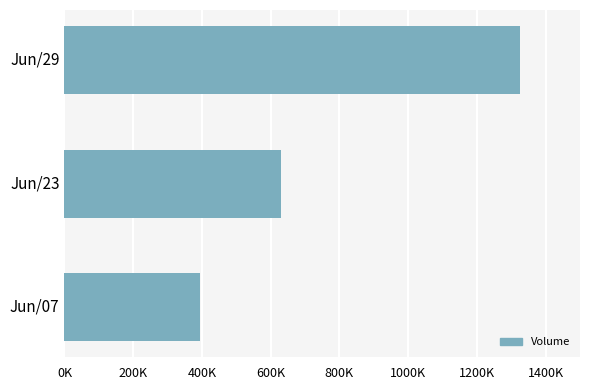

Does the chart contain any negative values?

No